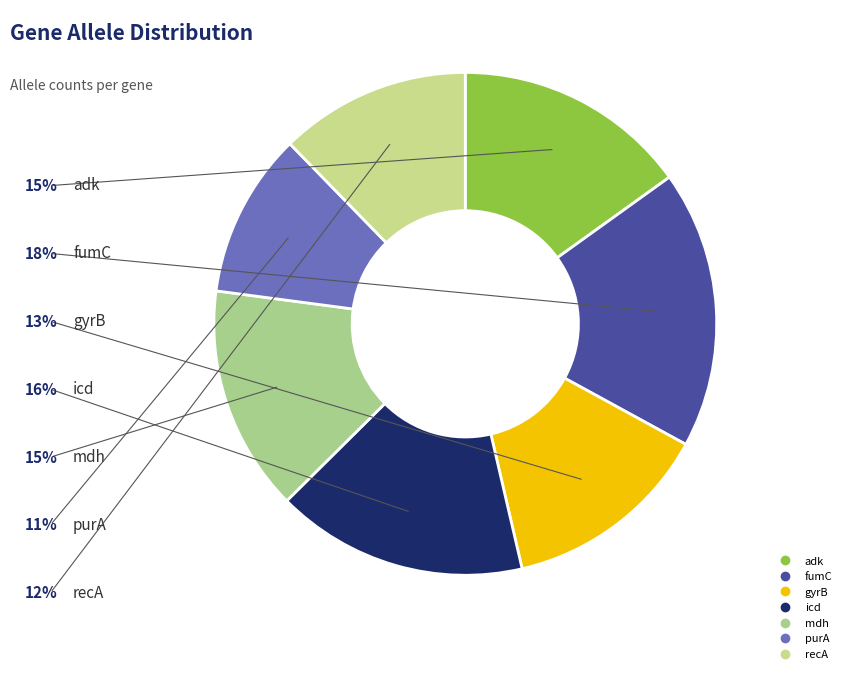

Rank the categories by value from lowest to highest.

purA, recA, gyrB, mdh, adk, icd, fumC